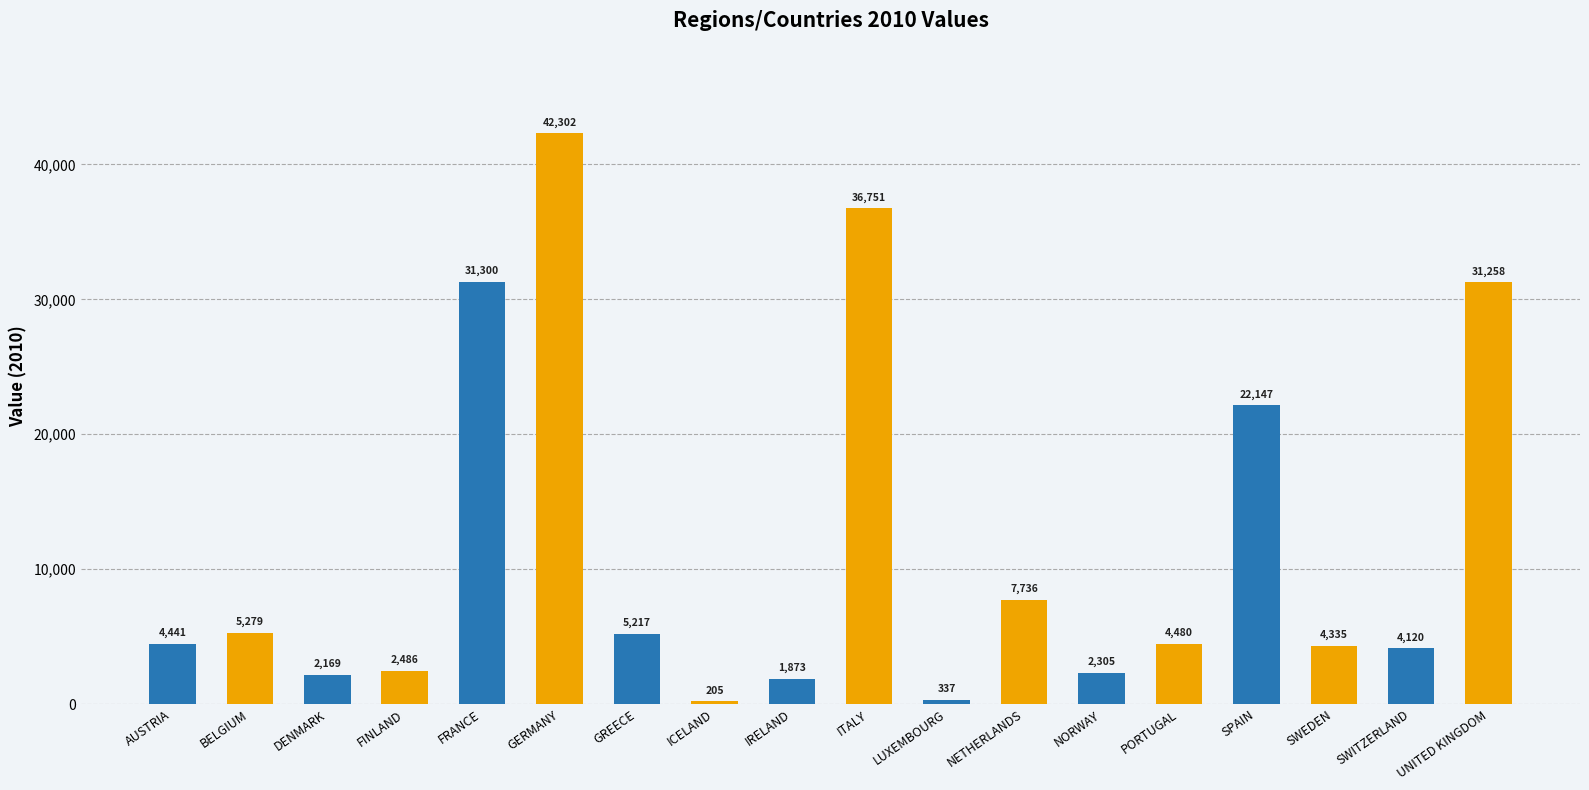

What is the smallest value displayed?

205.0